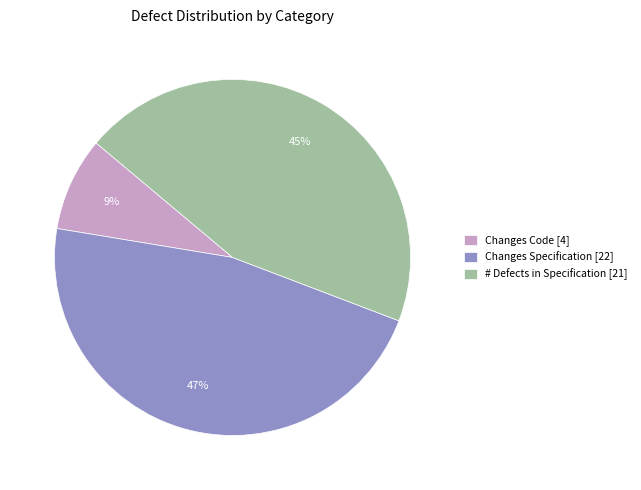

To the nearest percent, what is the difference between the largest and smallest slice percentages?

38%